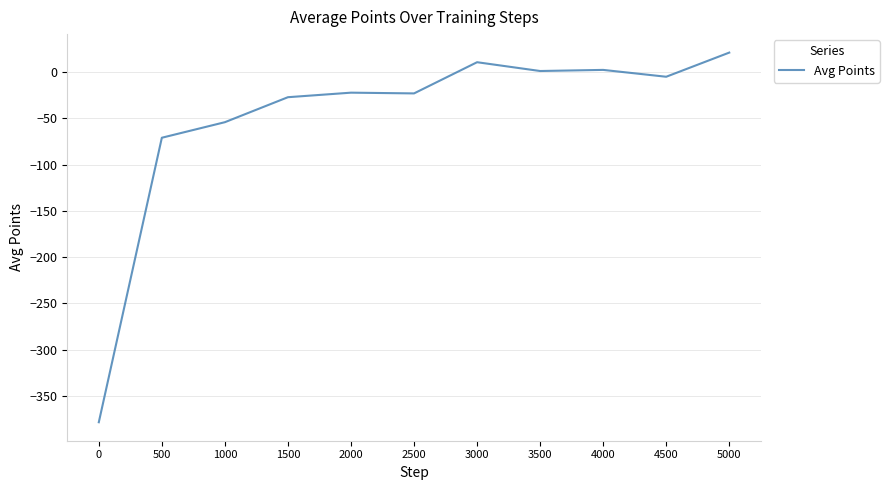

The value at 5000 is 35.7. True or false?

False